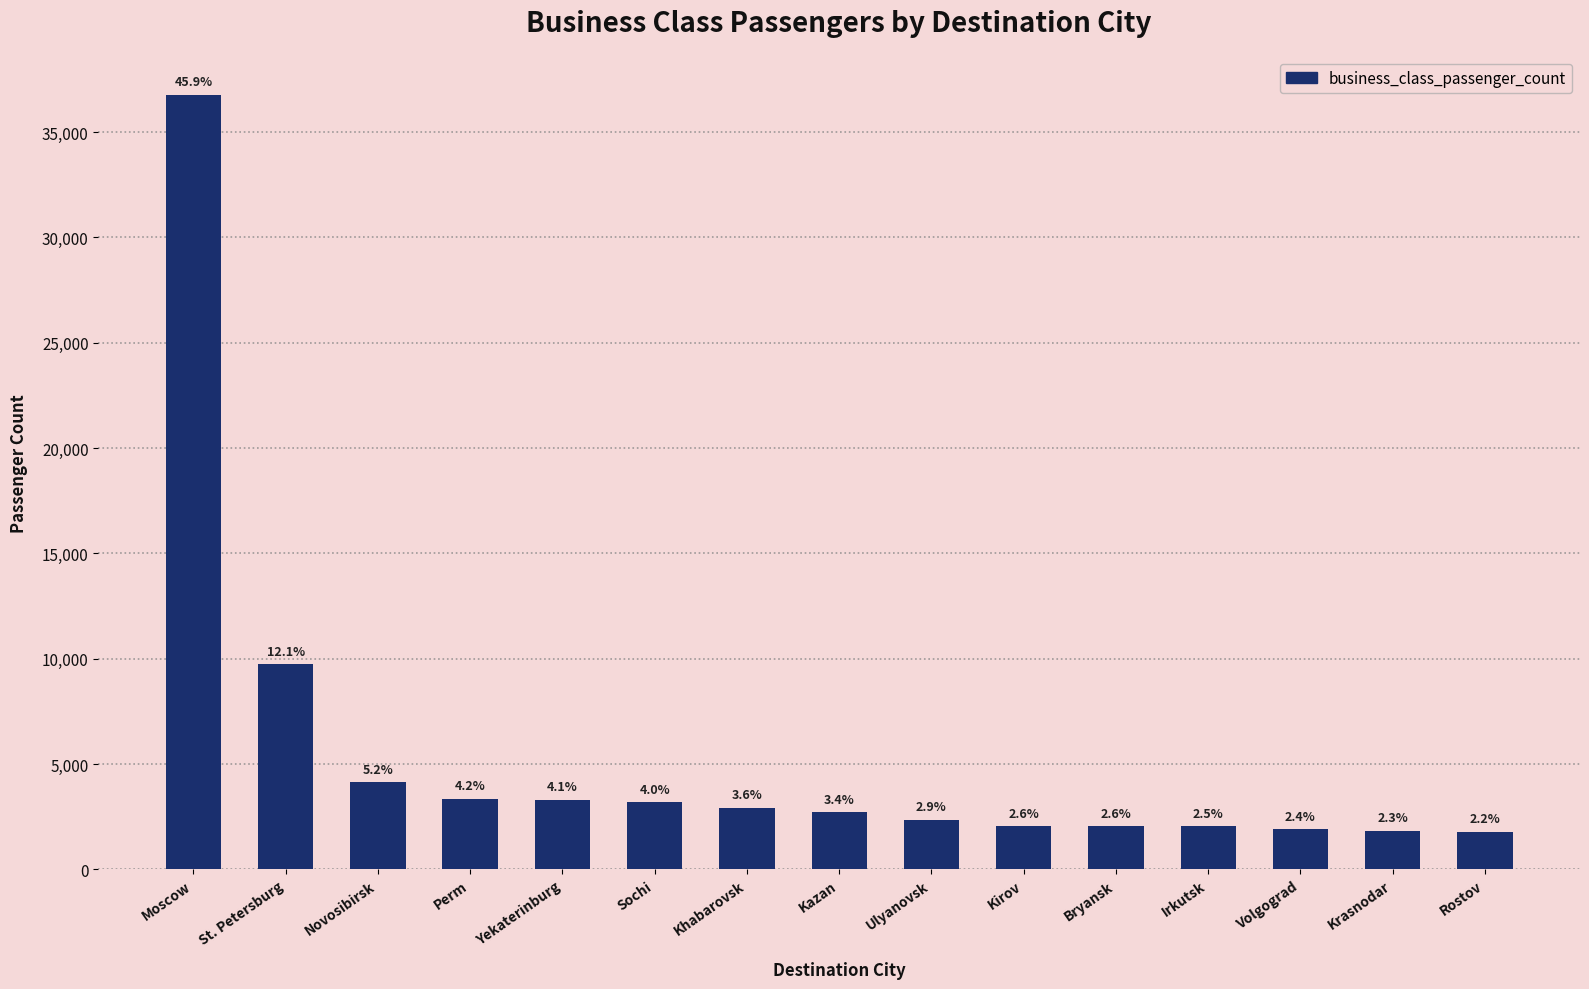

Does the chart contain any negative values?

No